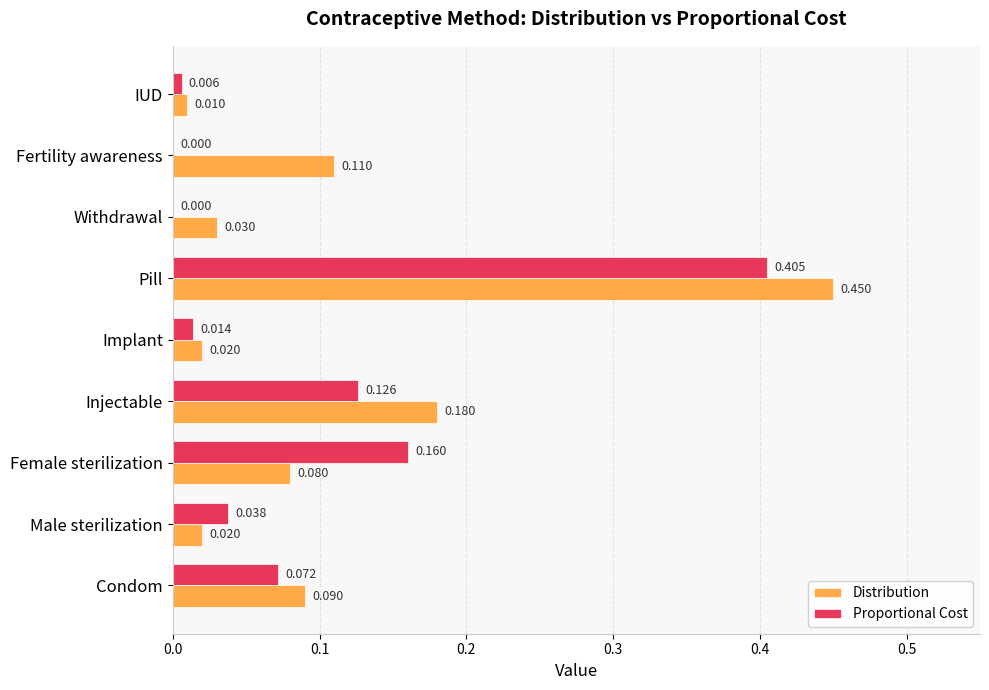

Where is Distribution nearest to the value 0?

IUD